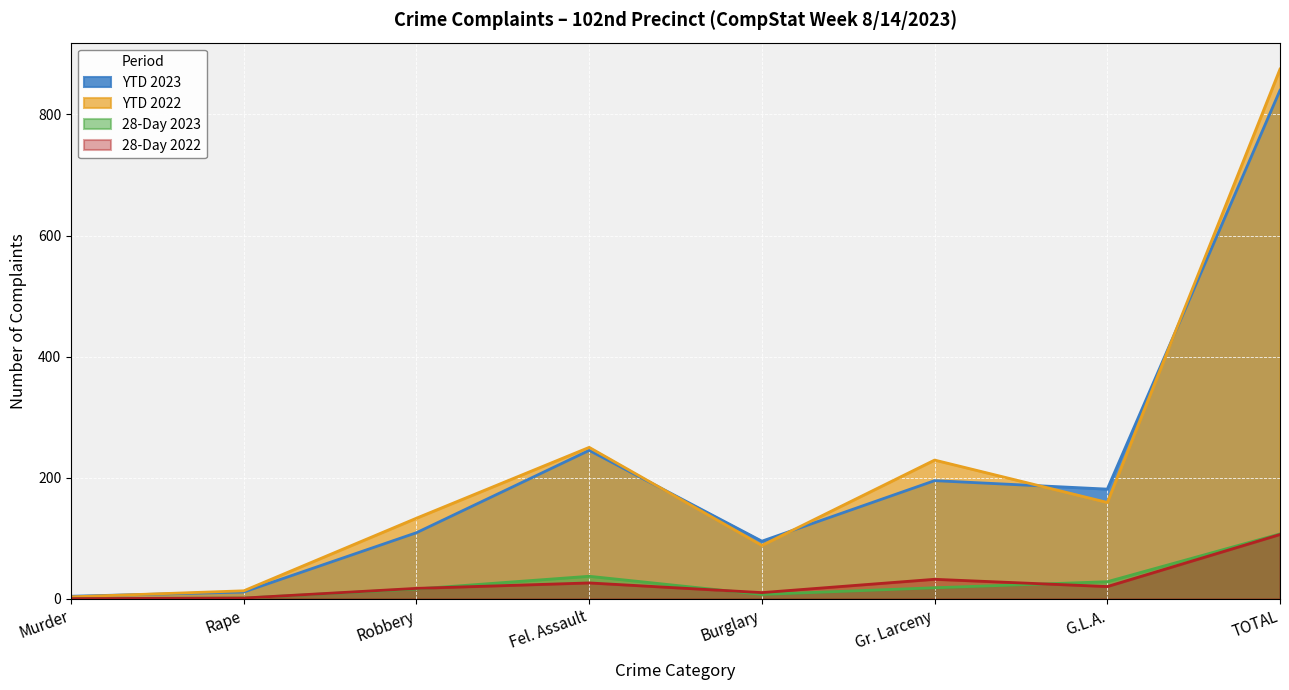

What is the difference between the second highest and second lowest values in the YTD 2022 series?

237